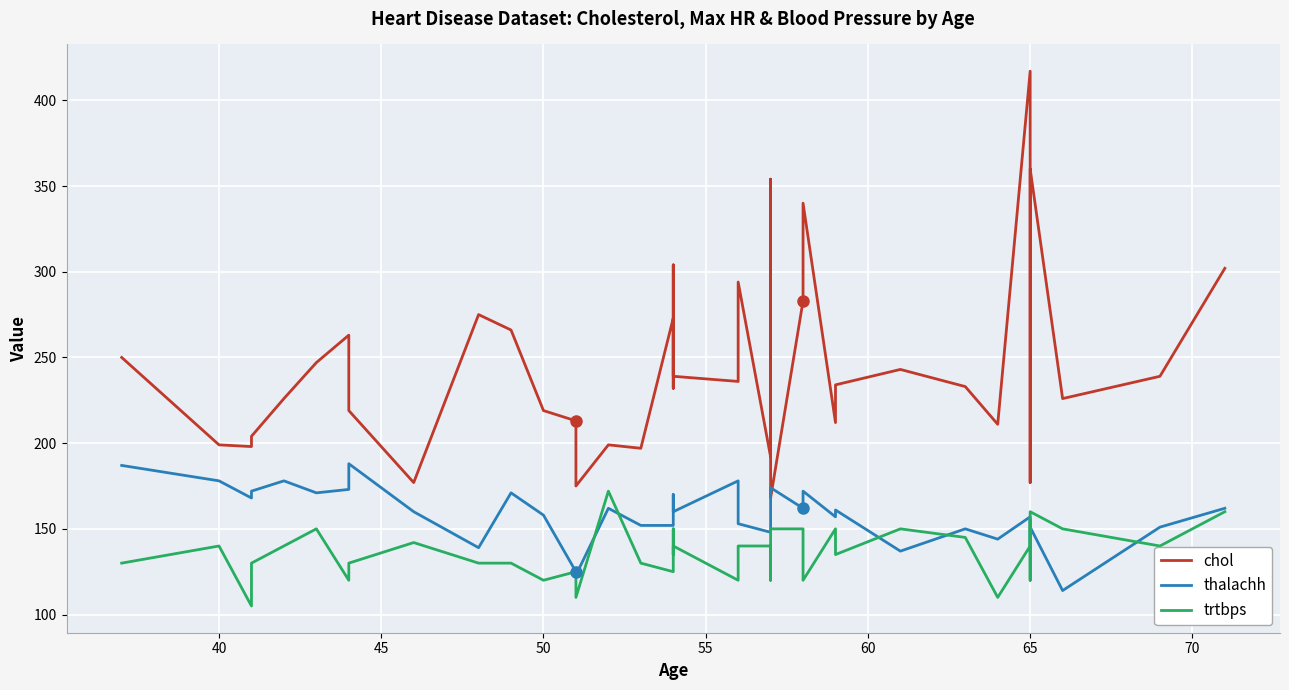

How many categories are shown in the chart?

40